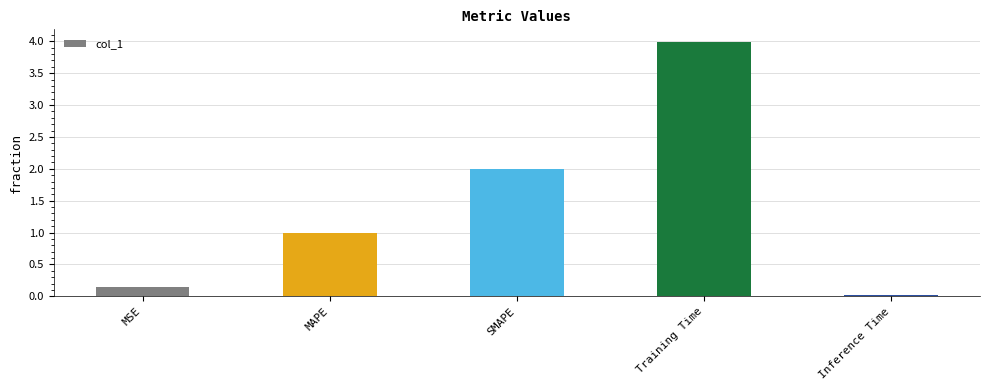

What is the label of the 5th bar from the right?

MSE